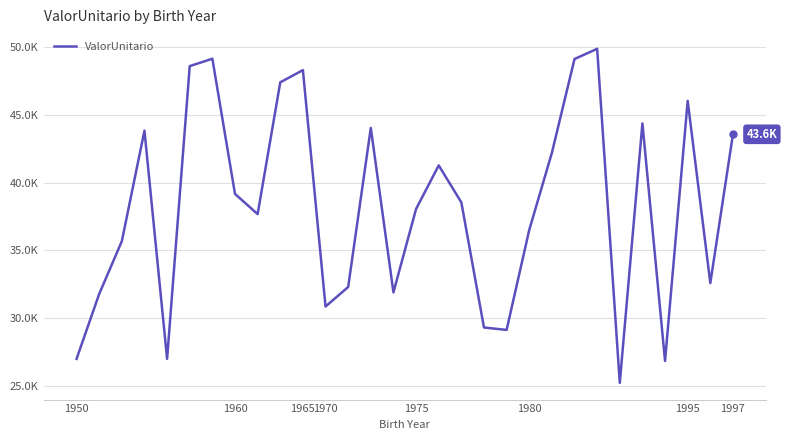

Reading right to left, extract all data points from this chart.

43554.5	32586.3	46018.9	26847.2	44358.0	25231.3	49854.7	49102.3	42185.3	36502.5	29134.3	29314.0	38537.1	41260.8	38050.3	31903.2	44022.4	32296.6	30858.2	48283.0	47384.3	37668.7	39161.4	49124.3	48579.5	27000.0	43821.2	35670.6	31784.4	27000.0